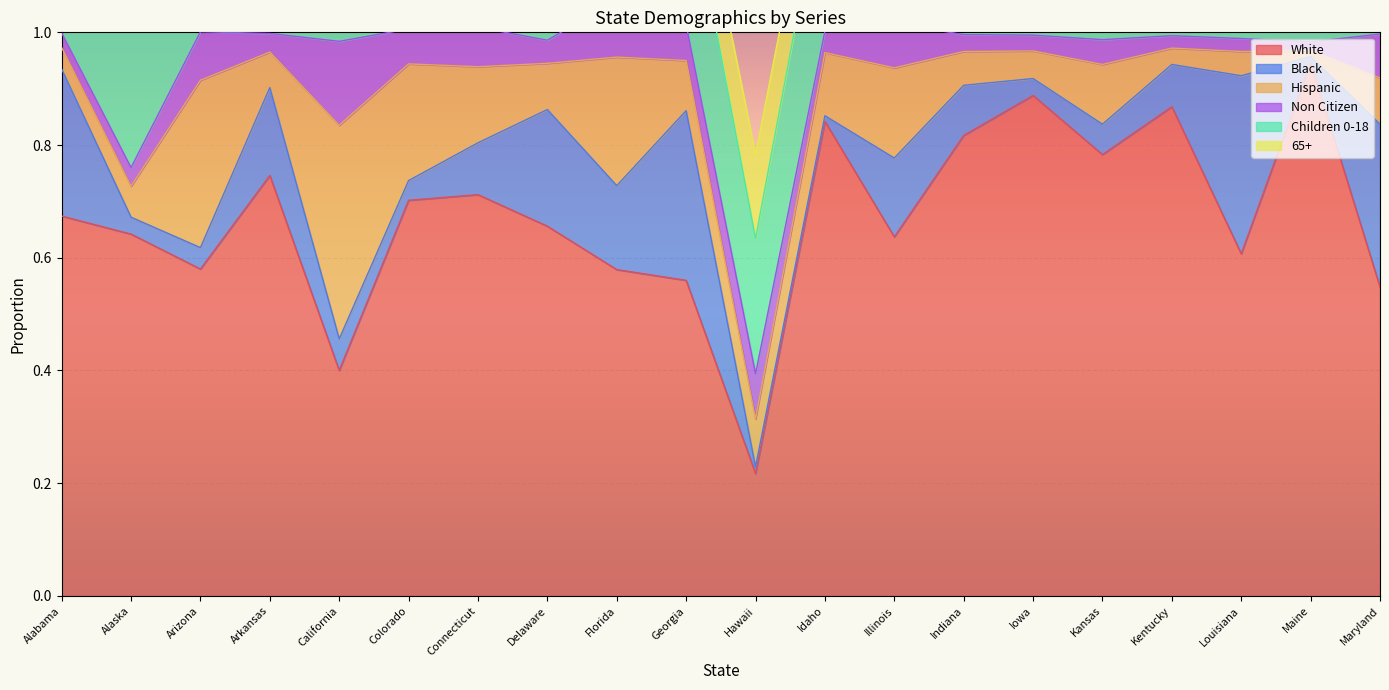

Is it true that 65+ equals 0.1 at Georgia?

False